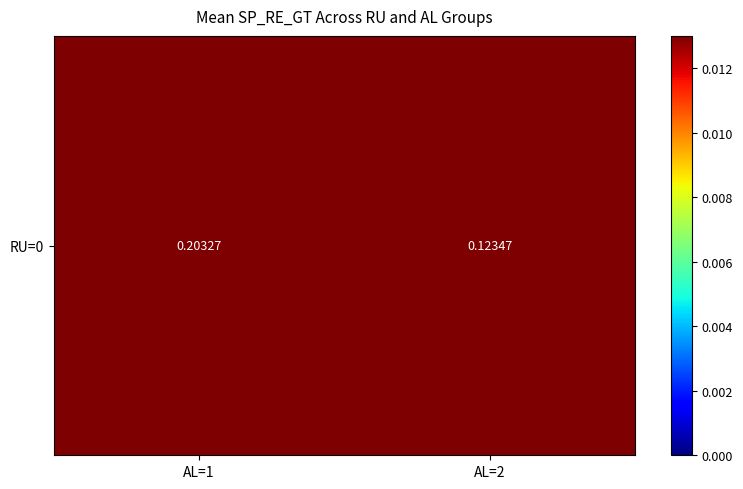

What is the difference between the maximum and minimum values?

0.1